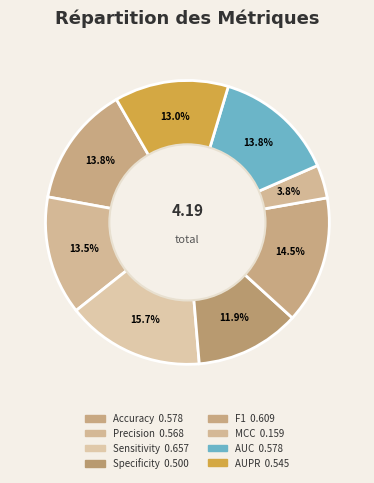

To the nearest percent, what is the combined percentage of Precision and F1?

28%